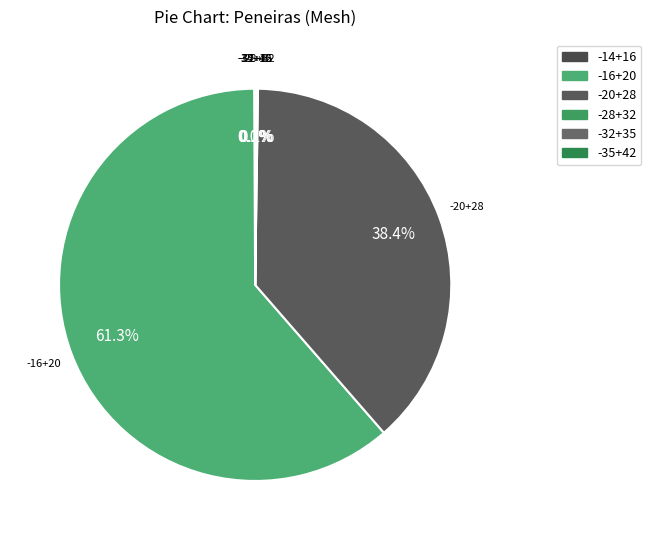

Which slice is the largest?

-16+20